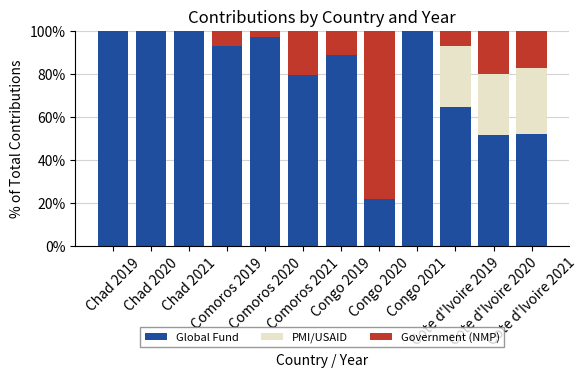

What is the maximum value for Global Fund?

100.0